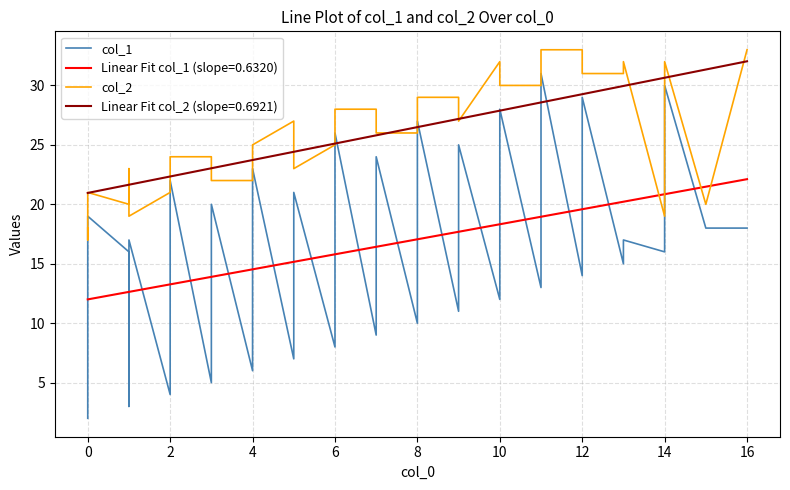

What is the minimum value shown in the chart?

2